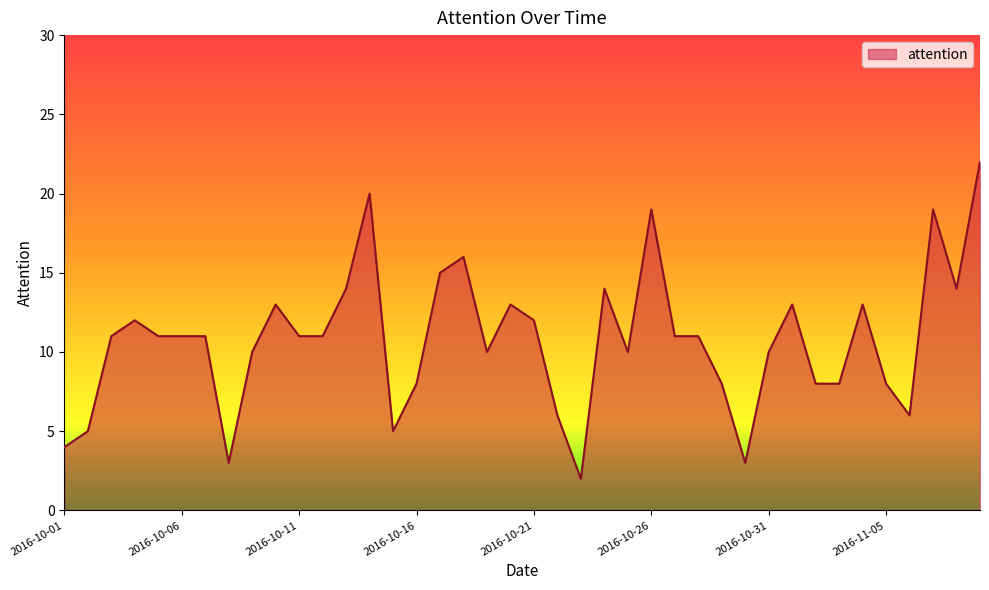

What is the minimum value shown in the chart?

2